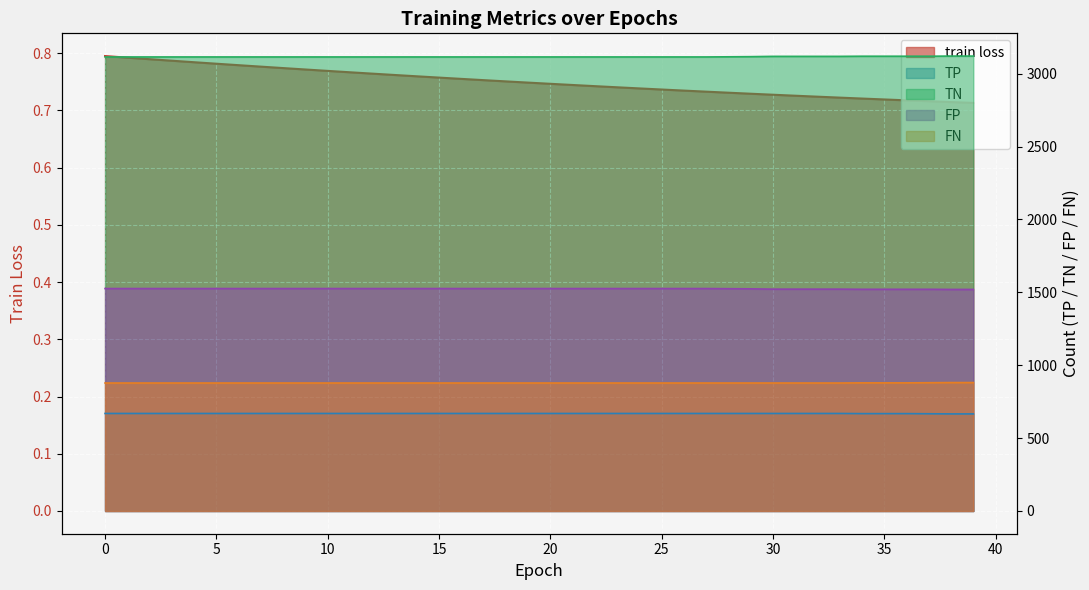

Where is TN nearest to the value 3118?

29